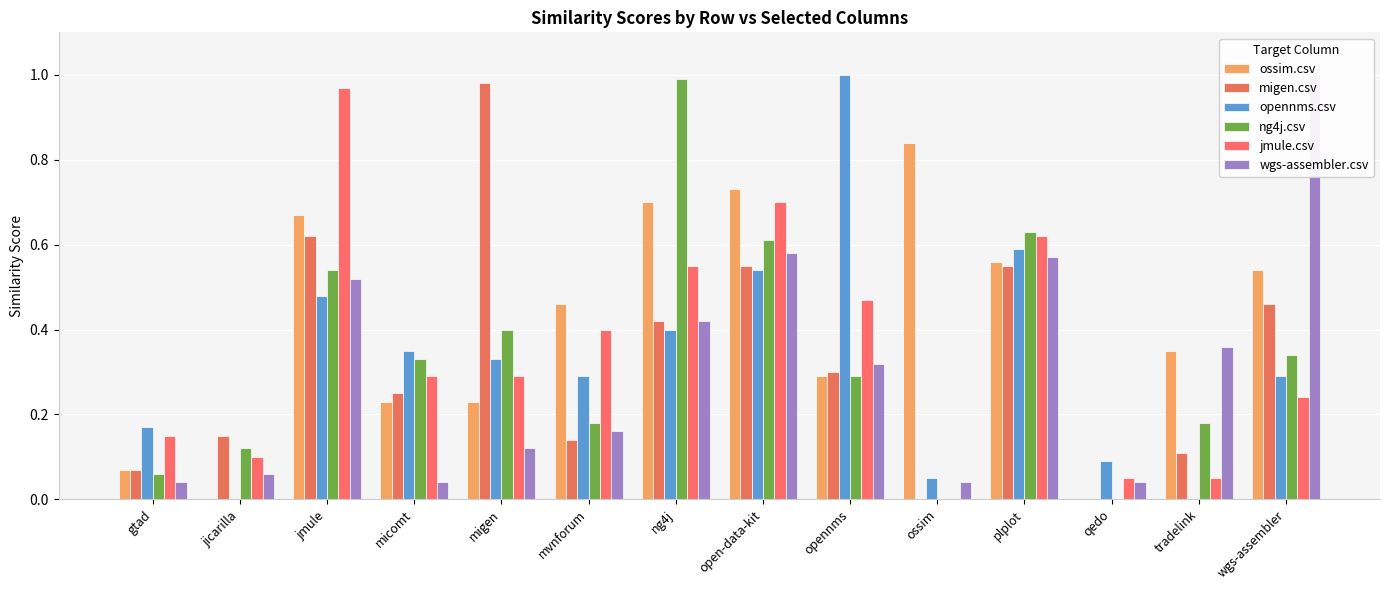

What is the difference between the highest and lowest values at jmule?

0.5